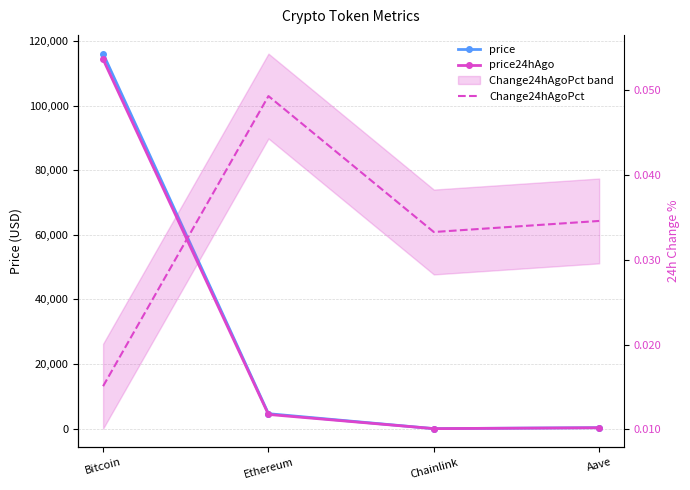

True or false: Change24hAgoPct and price cross at least once.

False